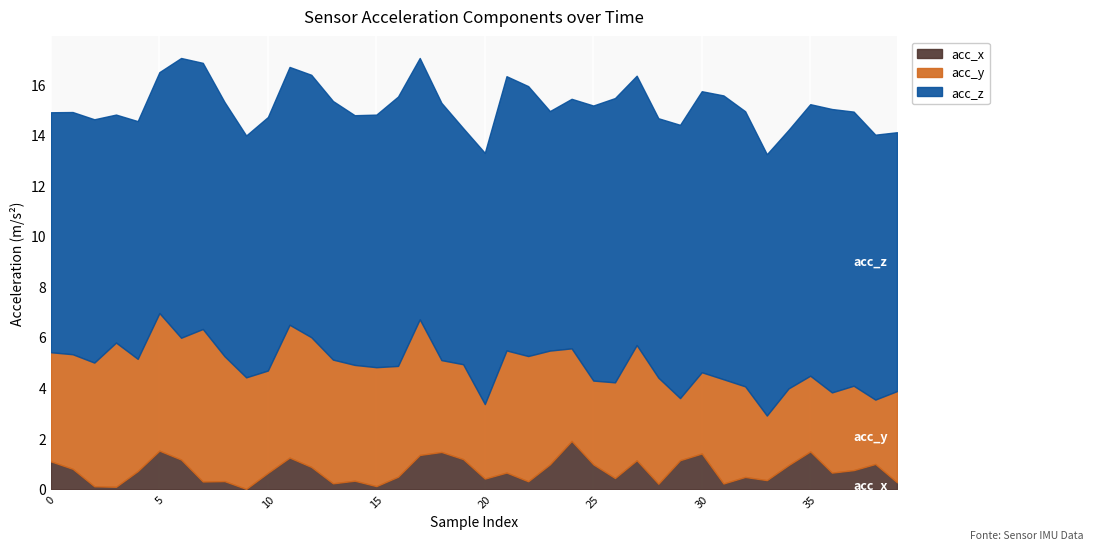

What is the highest value of the acc_x series?

1.9